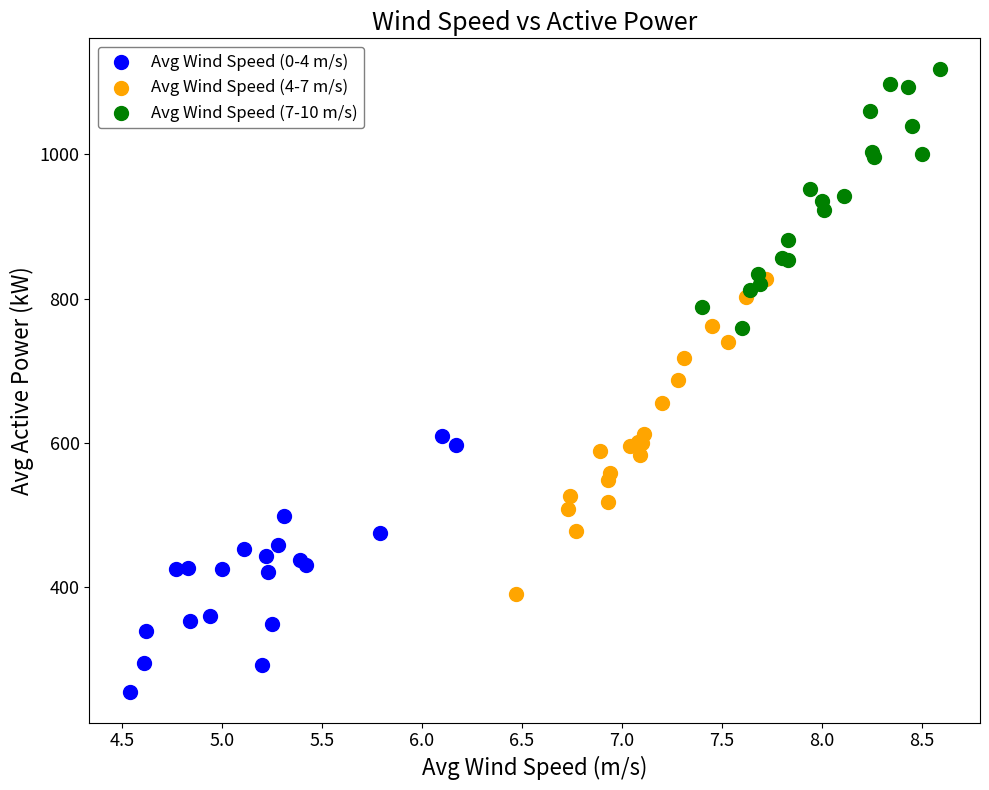

Which series has the widest spread of Y values?

Avg Wind Speed (4-7 m/s)